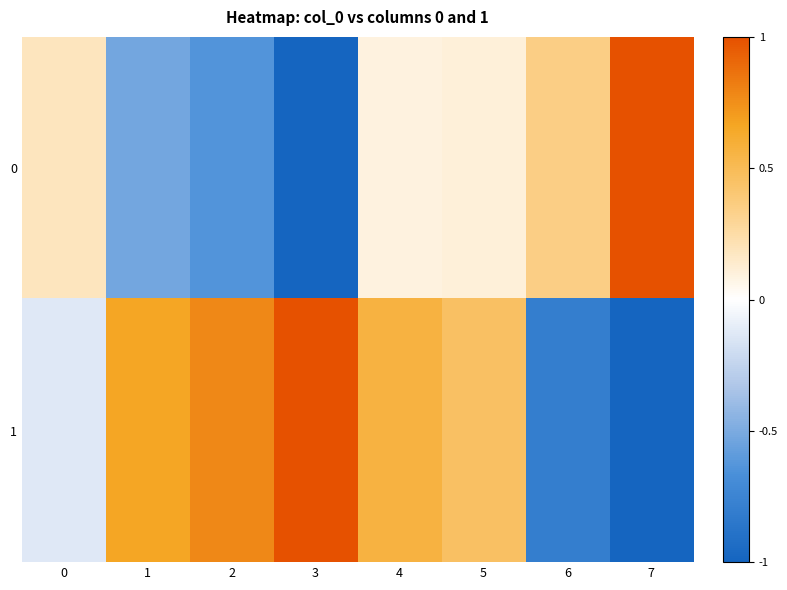

Reading right to left, list all the values displayed in this chart.

0: 7=1.0	6=0.3	5=0.1	4=0.1	3=-1.0	2=-0.6	1=-0.5	0=0.2
1: 7=-1.0	6=-0.8	5=0.5	4=0.6	3=1.0	2=0.8	1=0.7	0=-0.1